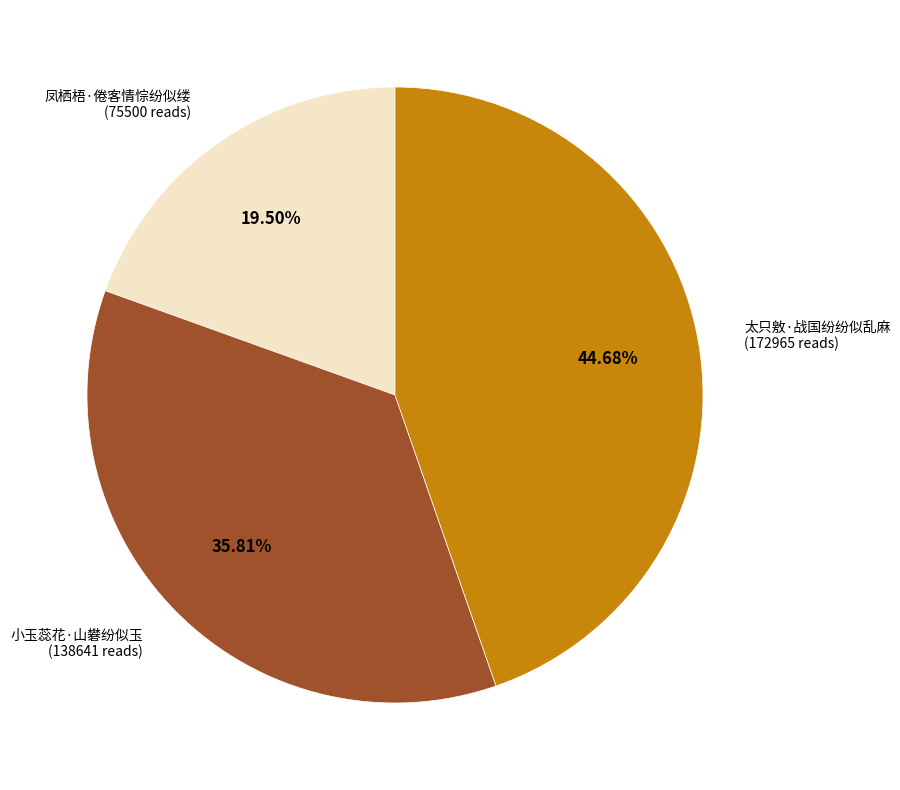

To the nearest percent, what percentage of the pie is 小玉蕊花·山礬纷似玉?

36%